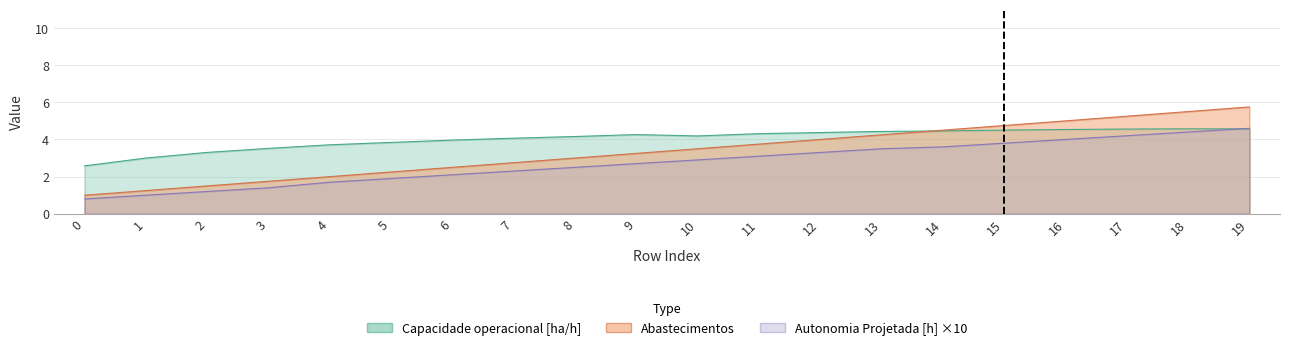

At which category is the sum across all series the highest?

19